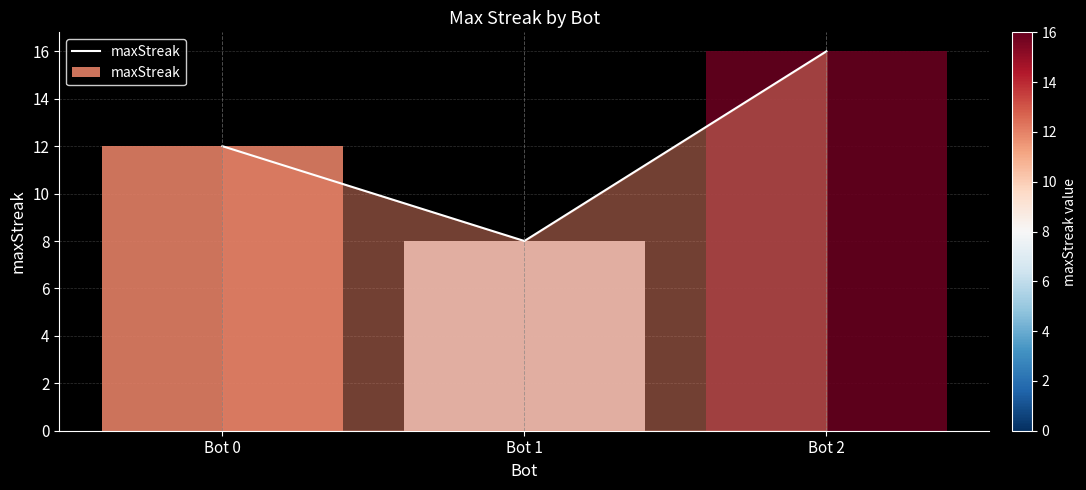

The chart shows a value of 11 at Bot 1. True or false?

False